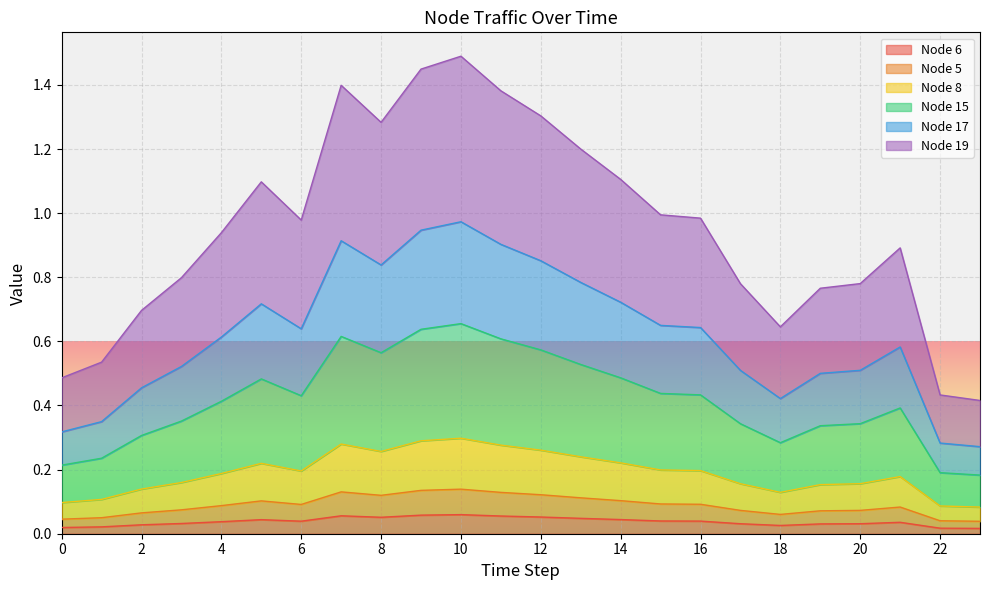

Reading left to right, list all the values displayed in this chart.

Node 6: 0.0	0.0	0.0	0.0	0.0	0.0	0.0	0.1	0.1	0.1	0.1	0.1	0.1	0.0	0.0	0.0	0.0	0.0	0.0	0.0	0.0	0.0	0.0	0.0
Node 5: 0.0	0.0	0.1	0.1	0.1	0.1	0.1	0.1	0.1	0.1	0.1	0.1	0.1	0.1	0.1	0.1	0.1	0.1	0.1	0.1	0.1	0.1	0.0	0.0
Node 8: 0.1	0.1	0.1	0.2	0.2	0.2	0.2	0.3	0.3	0.3	0.3	0.3	0.3	0.2	0.2	0.2	0.2	0.2	0.1	0.2	0.2	0.2	0.1	0.1
Node 15: 0.2	0.2	0.3	0.4	0.4	0.5	0.4	0.6	0.6	0.6	0.7	0.6	0.6	0.5	0.5	0.4	0.4	0.3	0.3	0.3	0.3	0.4	0.2	0.2
Node 17: 0.3	0.3	0.5	0.5	0.6	0.7	0.6	0.9	0.8	0.9	1.0	0.9	0.9	0.8	0.7	0.6	0.6	0.5	0.4	0.5	0.5	0.6	0.3	0.3
Node 19: 0.5	0.5	0.7	0.8	0.9	1.1	1.0	1.4	1.3	1.4	1.5	1.4	1.3	1.2	1.1	1.0	1.0	0.8	0.6	0.8	0.8	0.9	0.4	0.4